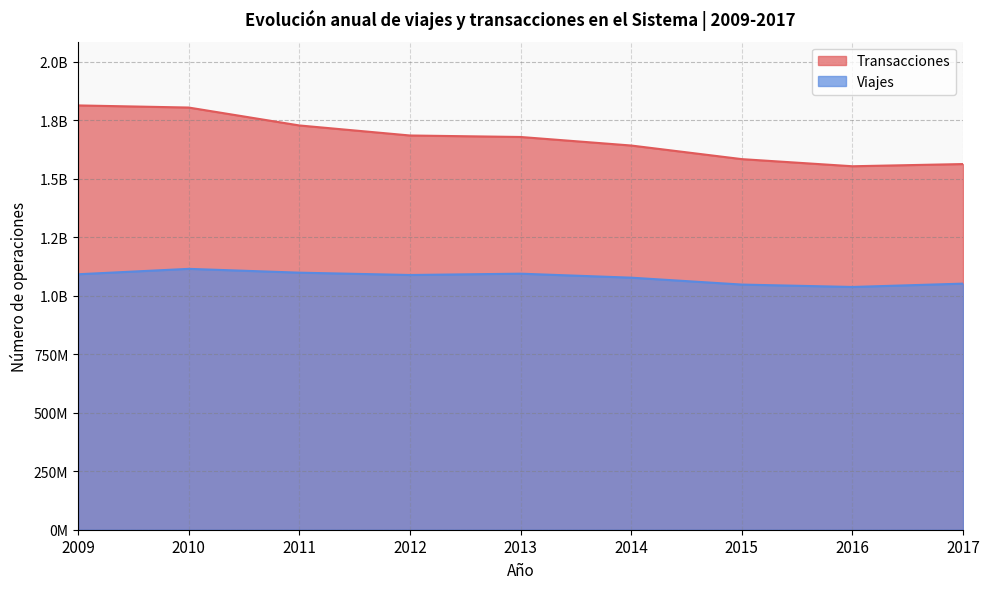

True or false: Transacciones has more than 0 points higher than both neighbors.

False